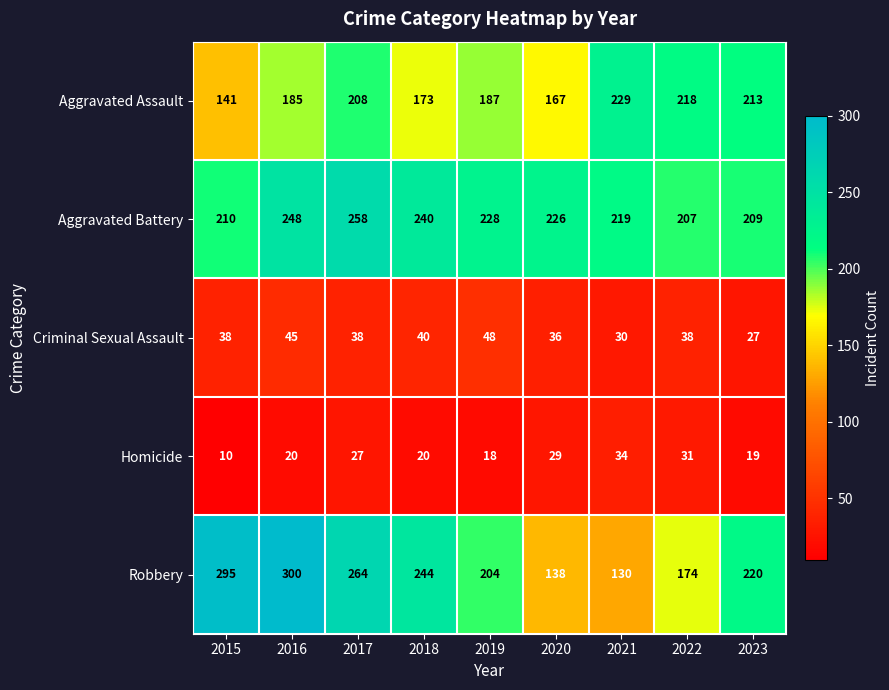

The value of Robbery at 2022 is 174. True or false?

True